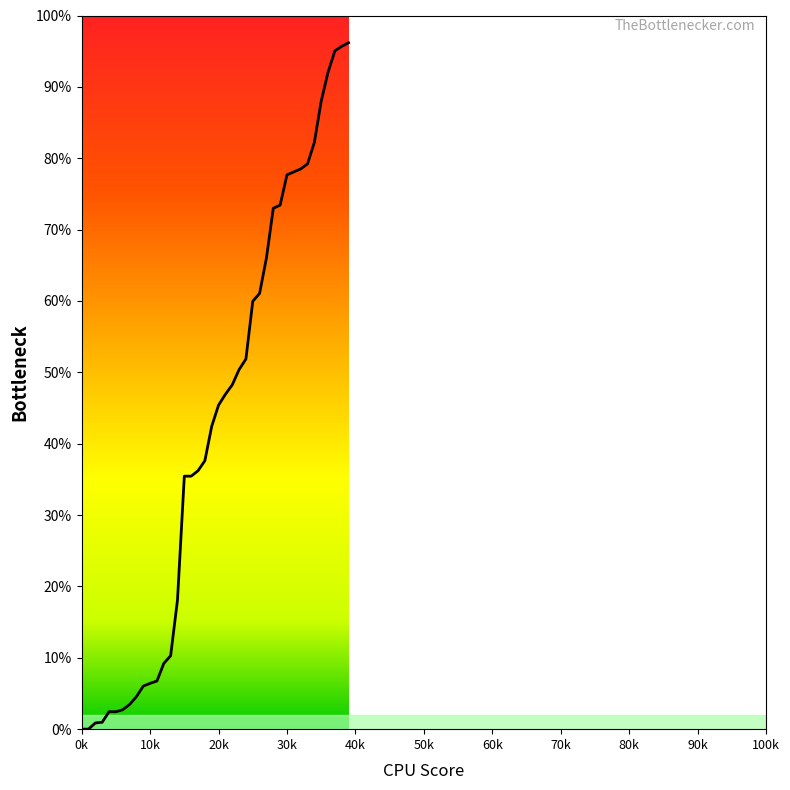

What is the value of the 26th point from the left?

60.0